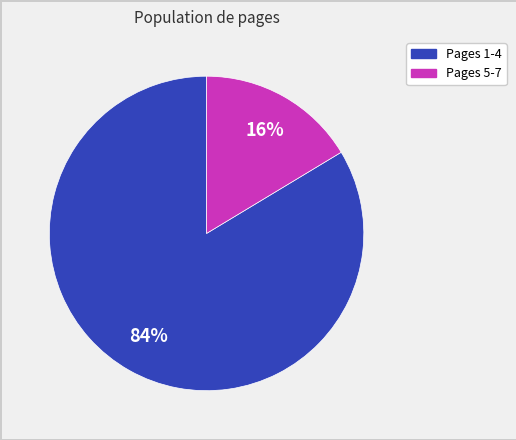

To the nearest percent, what is the average slice percentage?

50%